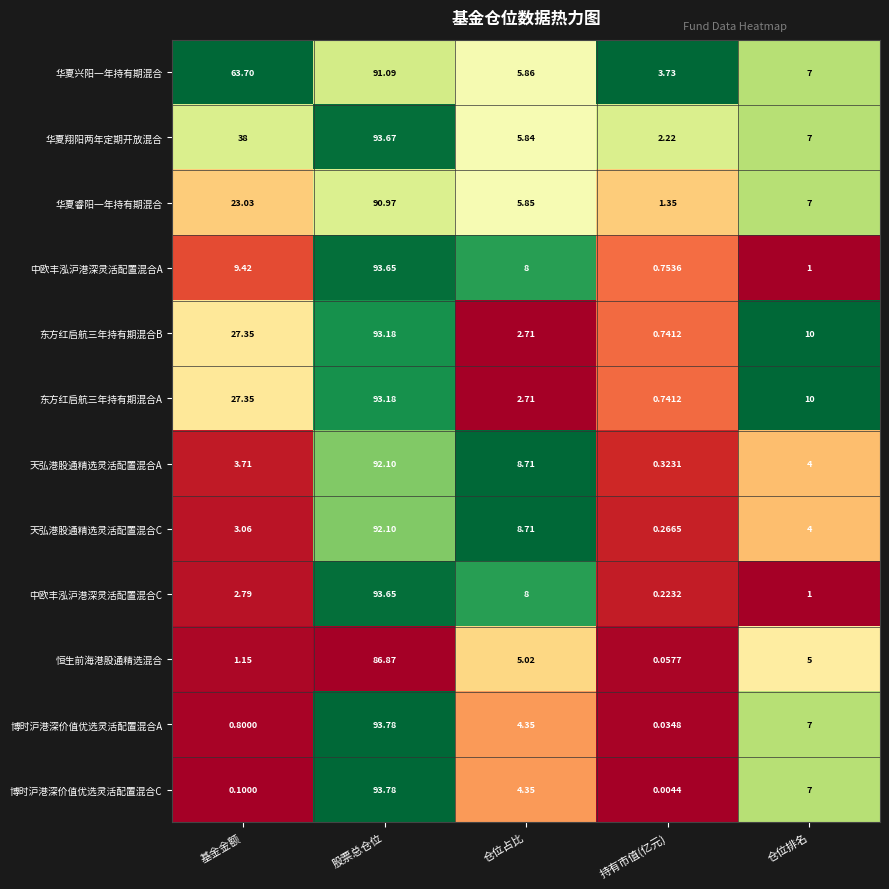

Which category has the highest value across all series?

股票总仓位